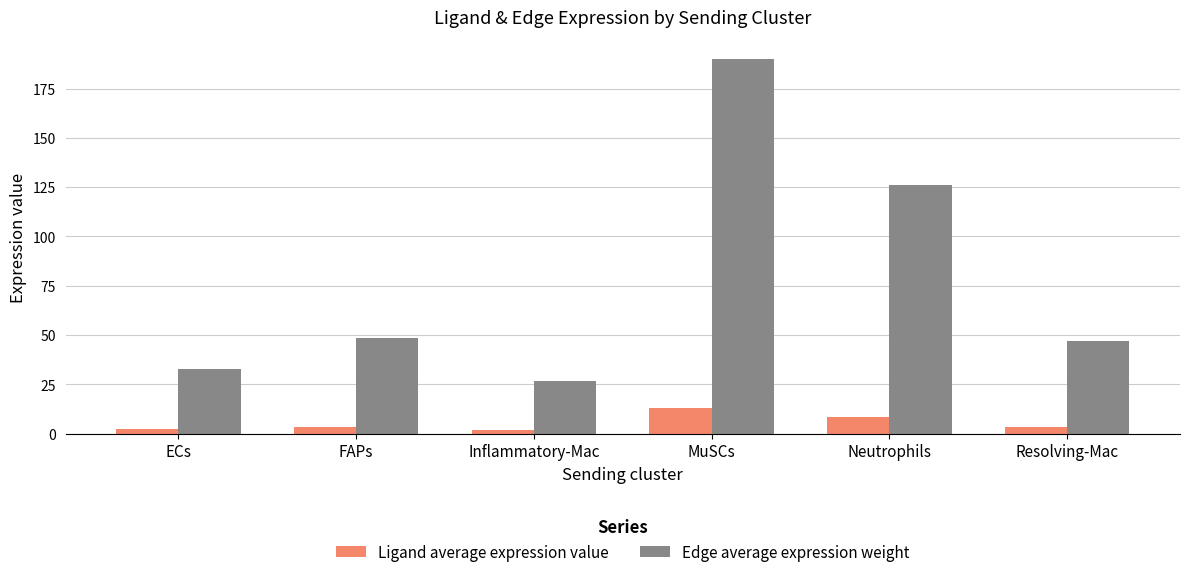

How many data points in Edge average expression weight are less than 48?

3